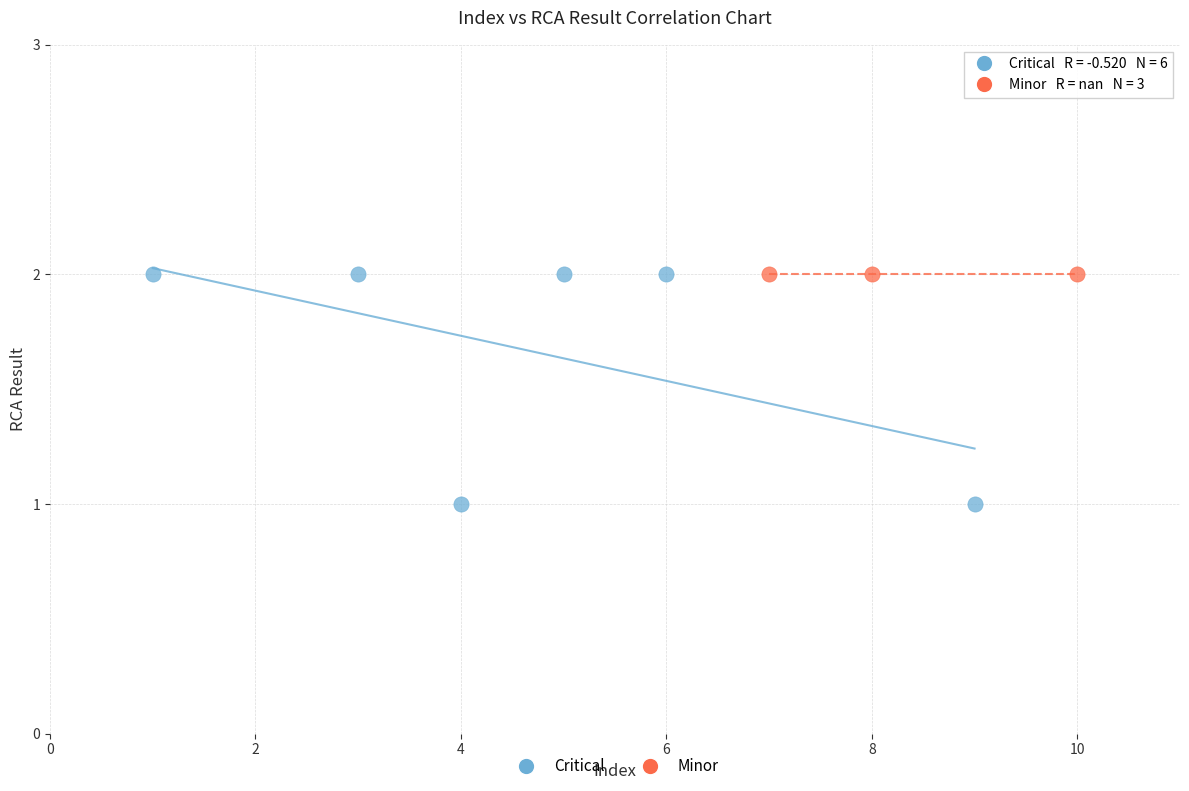

Which series reaches the minimum Y coordinate?

Critical